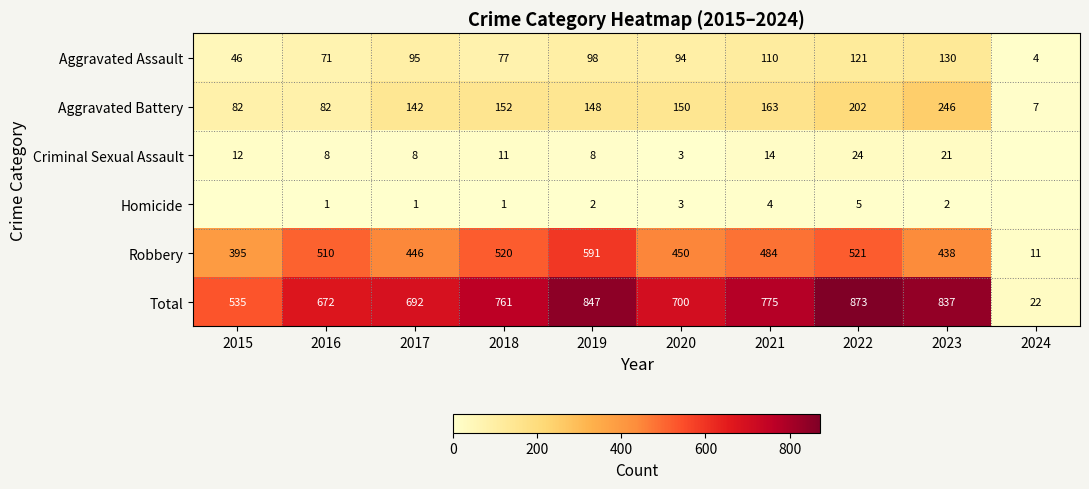

What value does the Total series have at 2021, to the nearest 100?

800